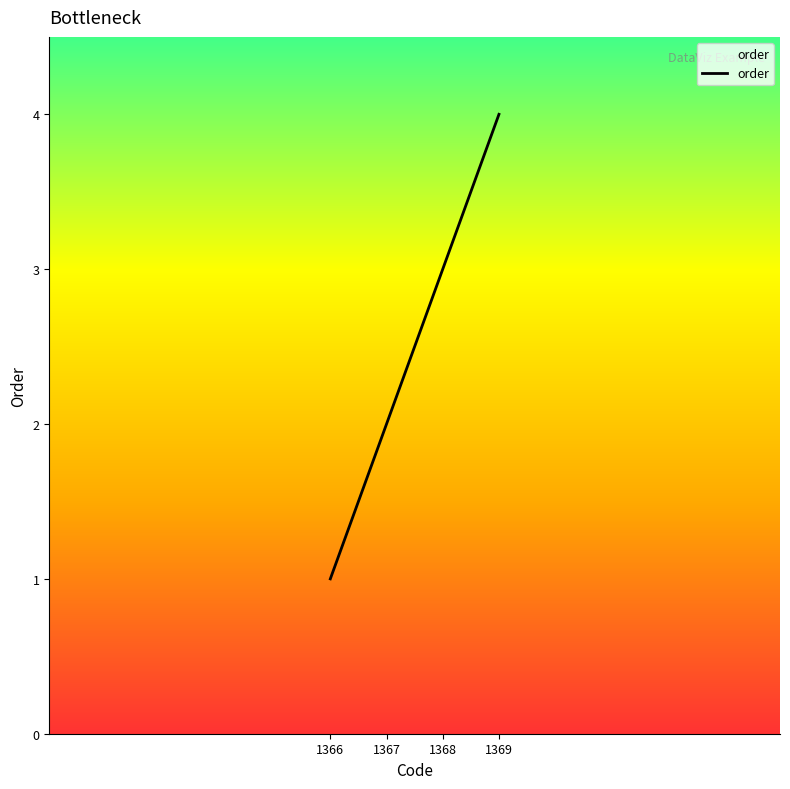

Reading left to right, extract all data points from this chart.

1	2	3	4